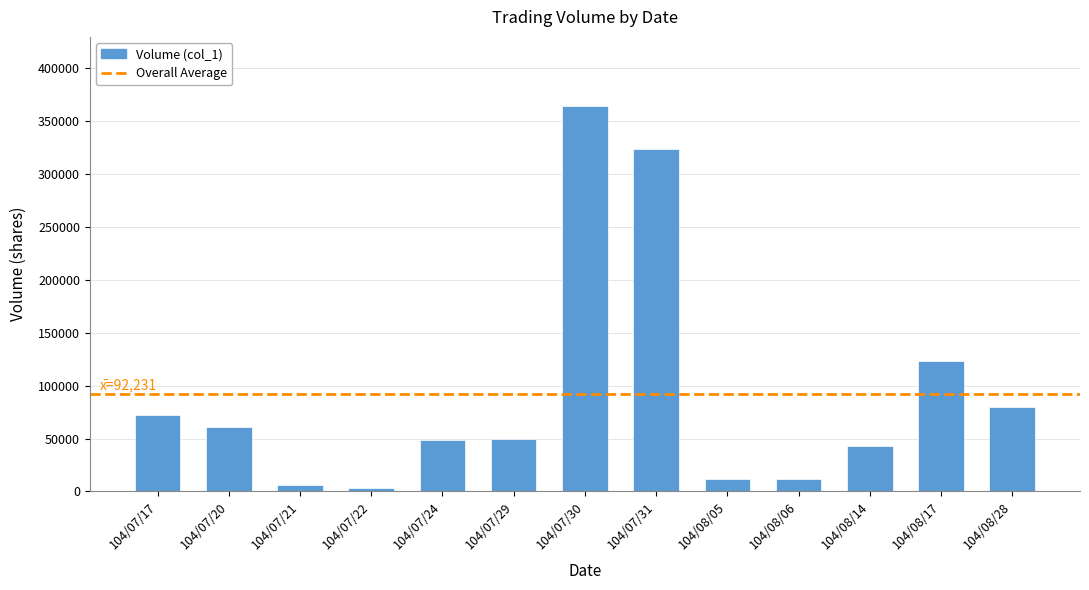

Is it true that the value at 104/07/29 is 81946?

False